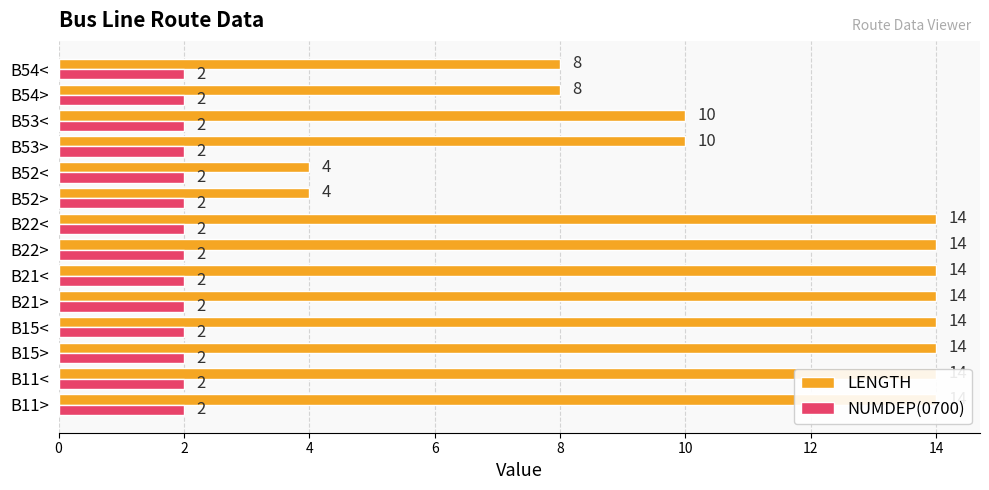

Which series has the largest range (max minus min)?

LENGTH